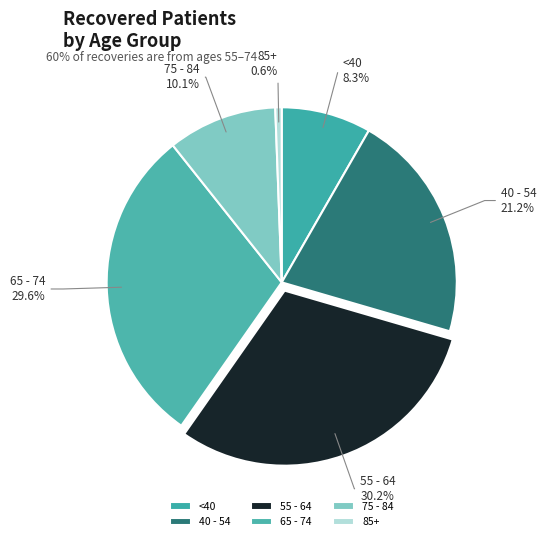

Count the number of slices in the pie.

6